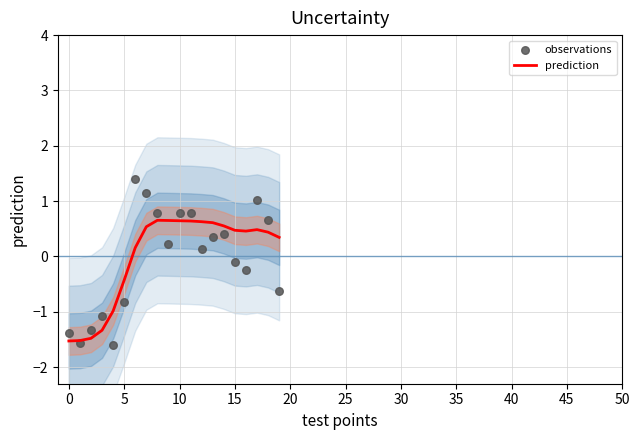

What are all the series names shown in the legend?

prediction, observations